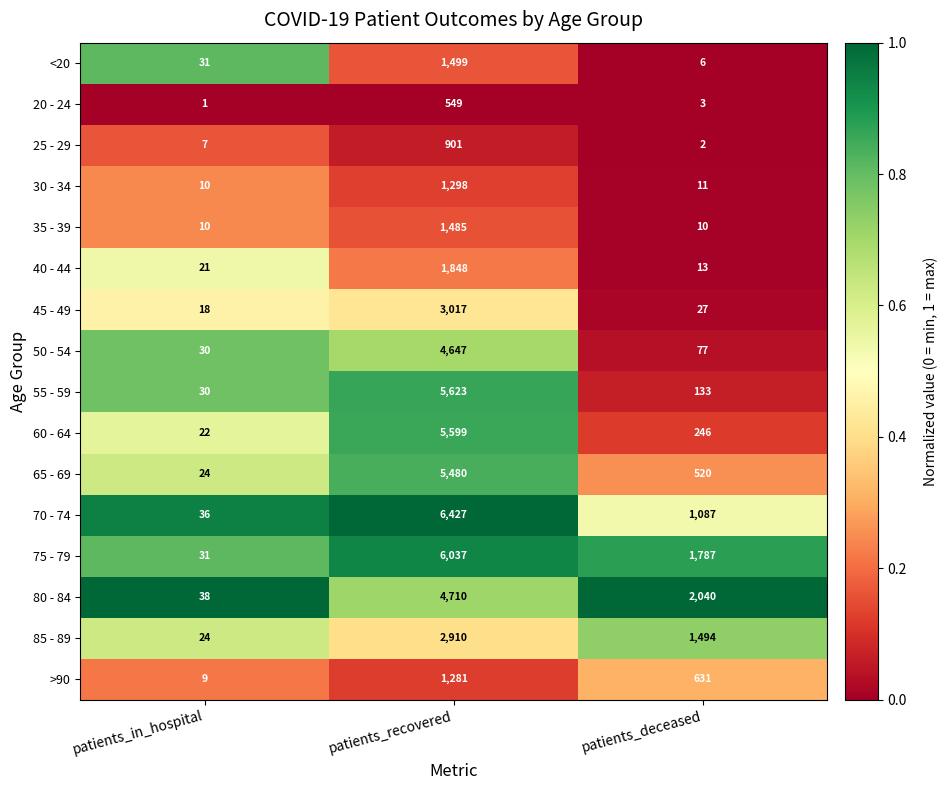

What is the difference between the 85 - 89 values at patients_recovered and patients_in_hospital?

2886